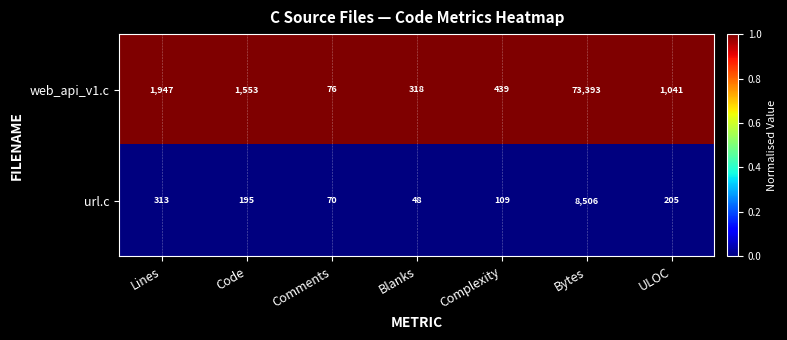

Reading left to right, list all the values displayed in this chart.

web_api_v1.c: Lines=1947	Code=1553	Comments=76	Blanks=318	Complexity=439	Bytes=73393	ULOC=1041
url.c: Lines=313	Code=195	Comments=70	Blanks=48	Complexity=109	Bytes=8506	ULOC=205